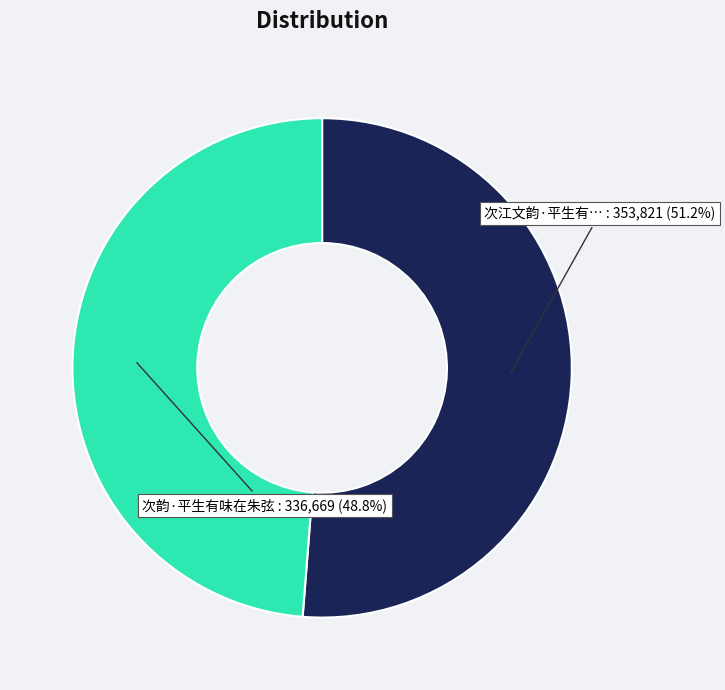

Does any single category account for the majority?

Yes